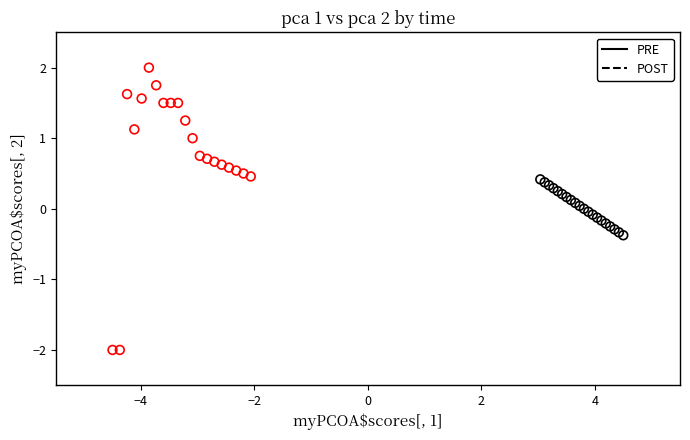

What are all the series names shown in the legend?

PRE, POST